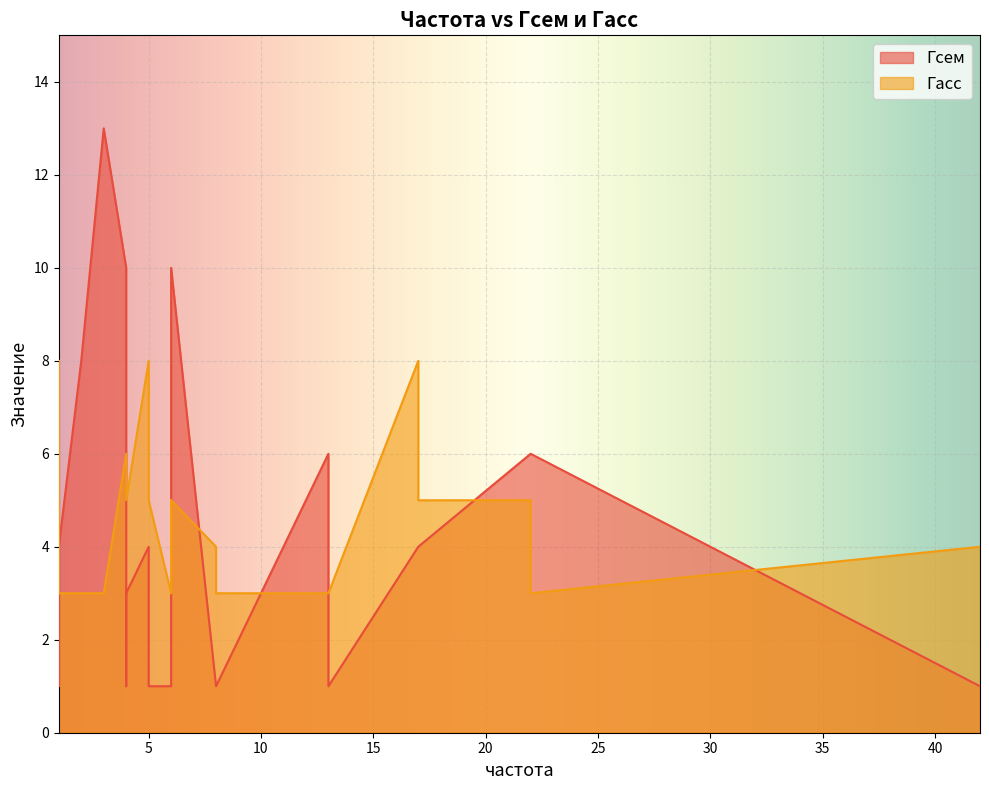

After their last crossing, which series has the higher values: Гсем or Гасс?

Гасс